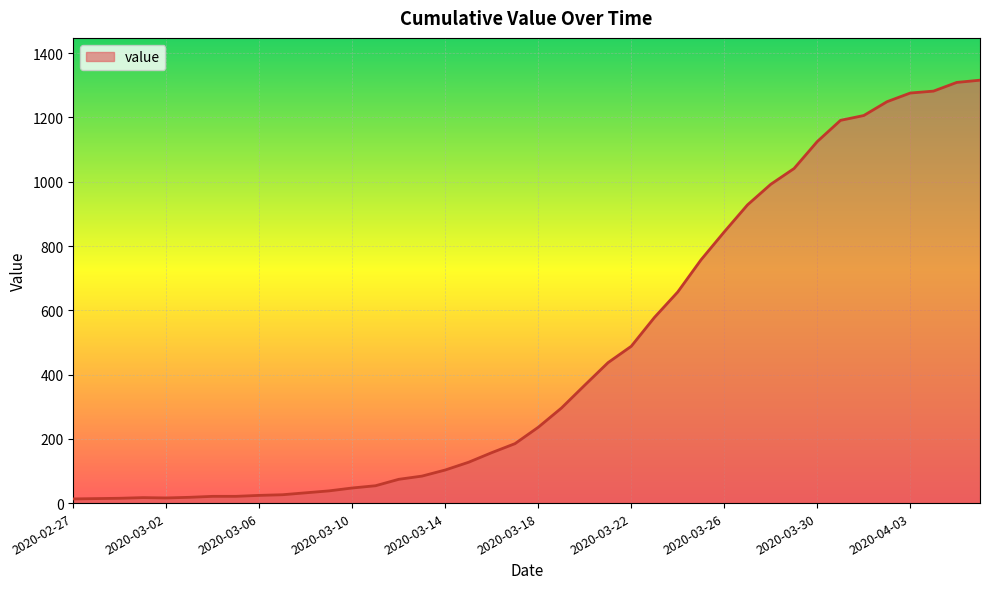

What is the difference between the maximum and minimum values?

1303